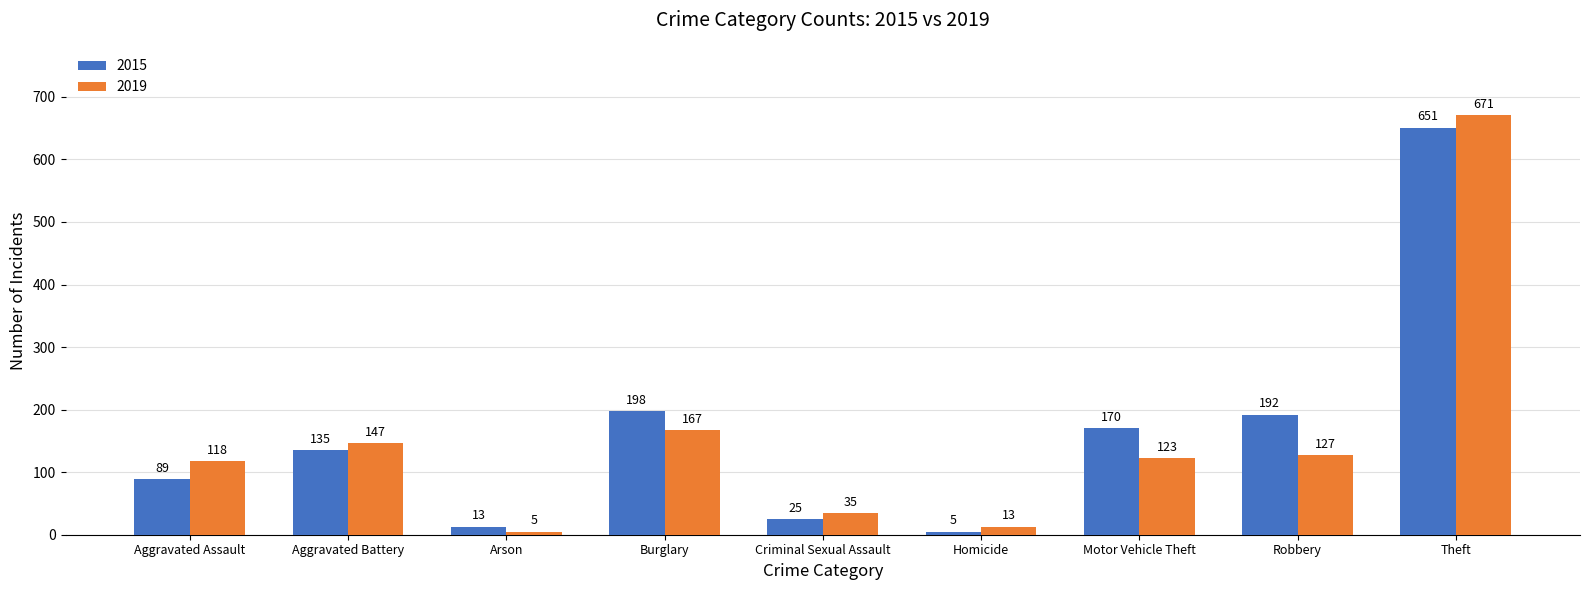

Reading left to right, transcribe all the data shown in this chart.

2015: 89	135	13	198	25	5	170	192	651
2019: 118	147	5	167	35	13	123	127	671